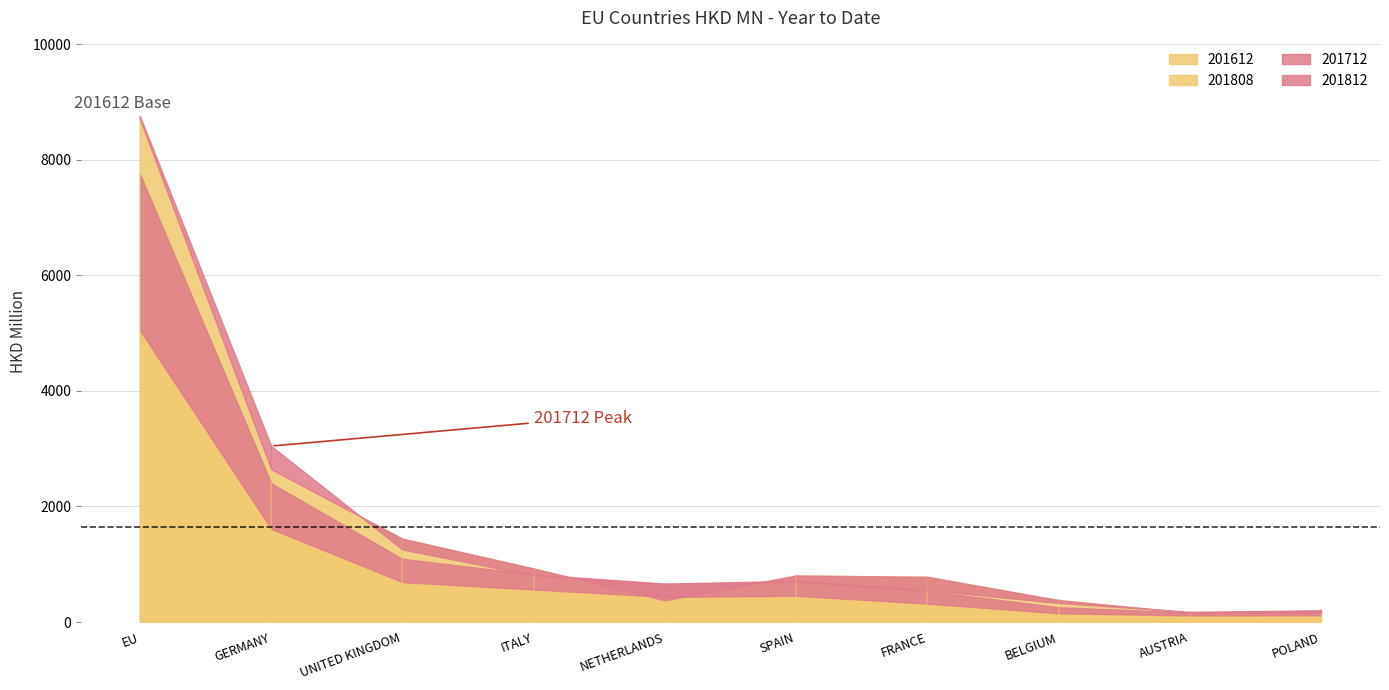

True or false: 201612 has a value of 1643.7 at ITALY.

False